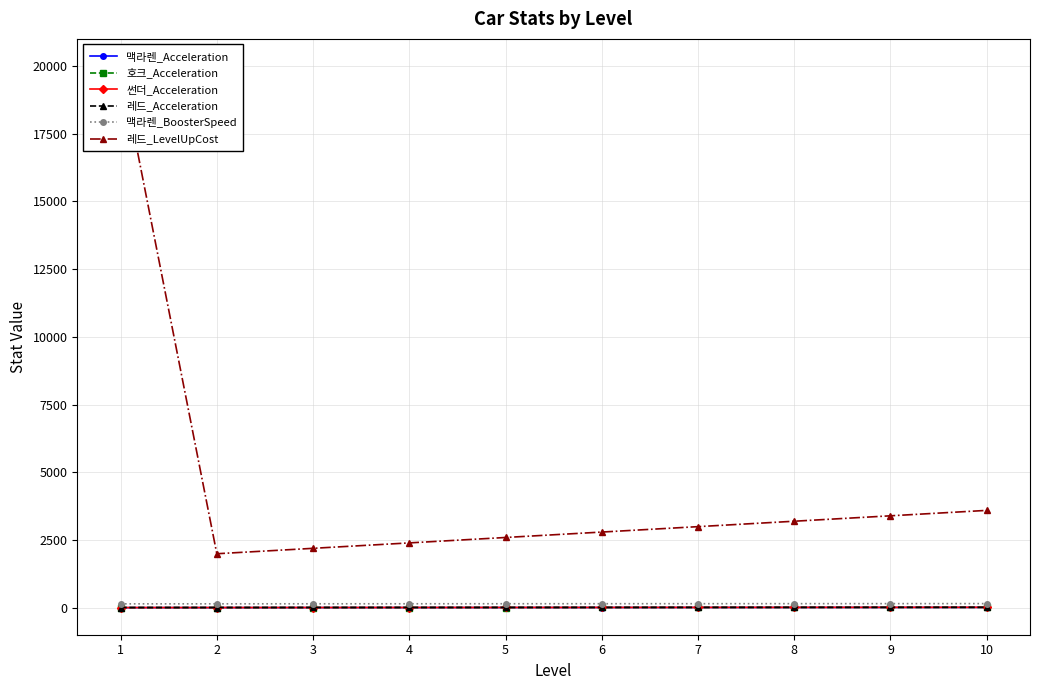

What is the minimum value for 맥라렌_Acceleration?

11.1